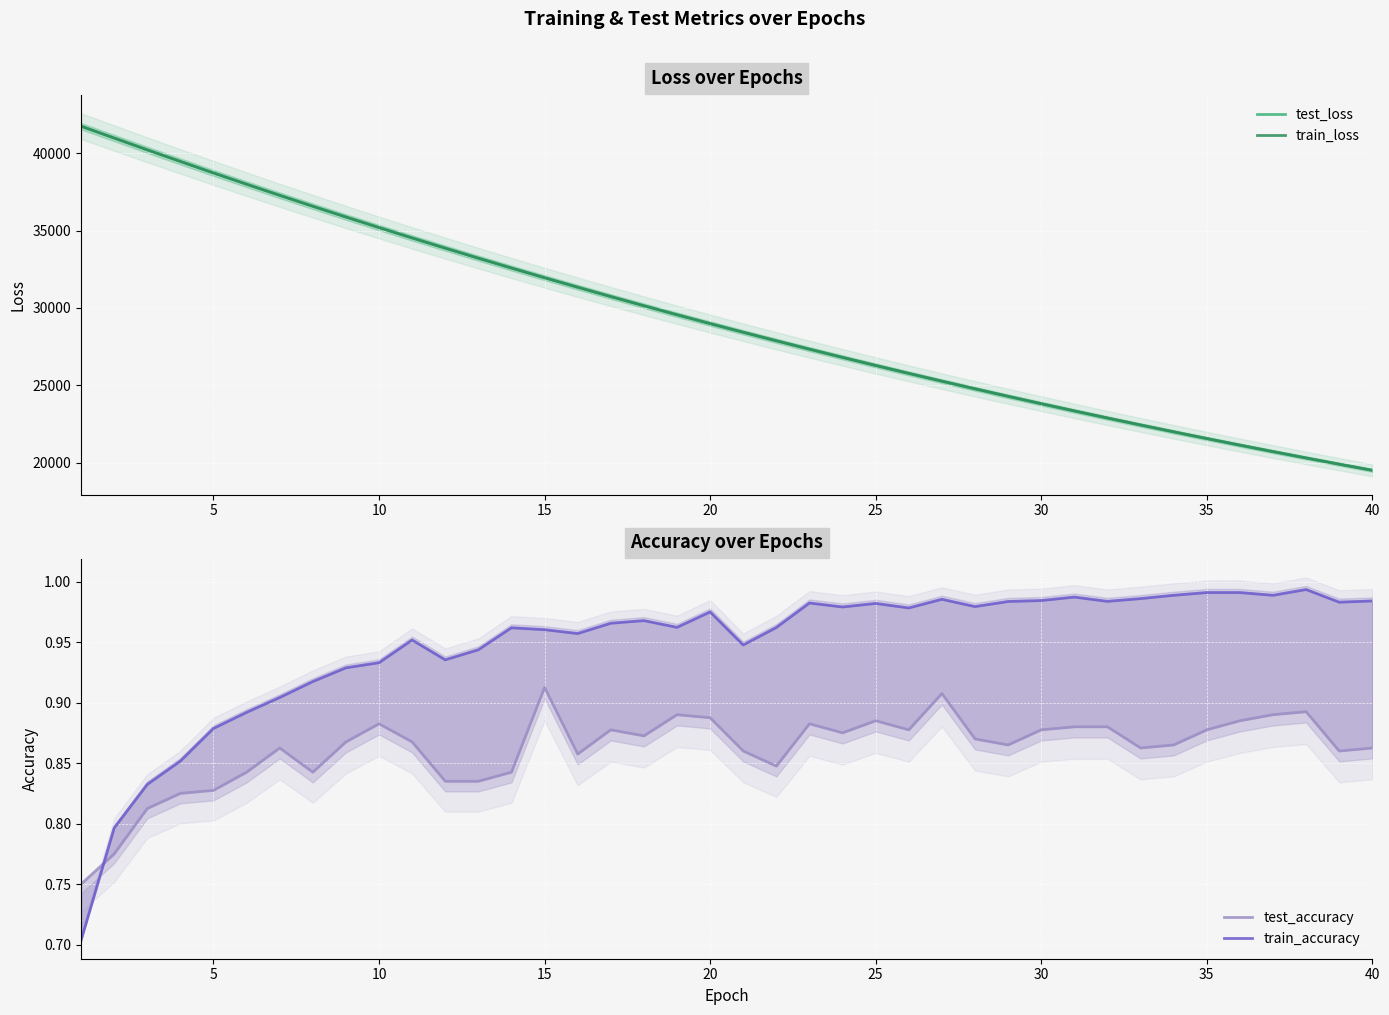

Reading left to right, transcribe all the data shown in this chart.

test_loss: 41746.1	40983.8	40221.1	39472.5	38728.6	38000.4	37281.6	36577.3	35882.2	35200.5	34528.9	33870.8	33222.5	32585.1	31958.7	31345.0	30741.3	30148.8	29566.4	28994.9	28434.7	27883.7	27342.1	26810.9	26288.8	25777.2	25274.0	24780.7	24295.7	23820.3	23353.0	22894.3	22443.5	22001.9	21568.0	21141.6	20723.4	20313.1	19910.8	19515.9
train_loss: 41747.2	40981.4	40218.7	39468.6	38725.9	37996.7	37278.3	36572.8	35878.4	35196.2	34524.9	33866.4	33218.2	32581.4	31956.1	31341.8	30738.2	30145.6	29563.7	28992.0	28431.3	27880.1	27338.8	26807.7	26286.2	25774.1	25271.2	24777.6	24292.8	23817.0	23349.9	22891.3	22441.0	21999.0	21565.2	21139.4	20721.4	20311.1	19908.5	19513.2
test_accuracy: 0.8	0.8	0.8	0.8	0.8	0.8	0.9	0.8	0.9	0.9	0.9	0.8	0.8	0.8	0.9	0.9	0.9	0.9	0.9	0.9	0.9	0.8	0.9	0.9	0.9	0.9	0.9	0.9	0.9	0.9	0.9	0.9	0.9	0.9	0.9	0.9	0.9	0.9	0.9	0.9
train_accuracy: 0.7	0.8	0.8	0.9	0.9	0.9	0.9	0.9	0.9	0.9	1.0	0.9	0.9	1.0	1.0	1.0	1.0	1.0	1.0	1.0	0.9	1.0	1.0	1.0	1.0	1.0	1.0	1.0	1.0	1.0	1.0	1.0	1.0	1.0	1.0	1.0	1.0	1.0	1.0	1.0